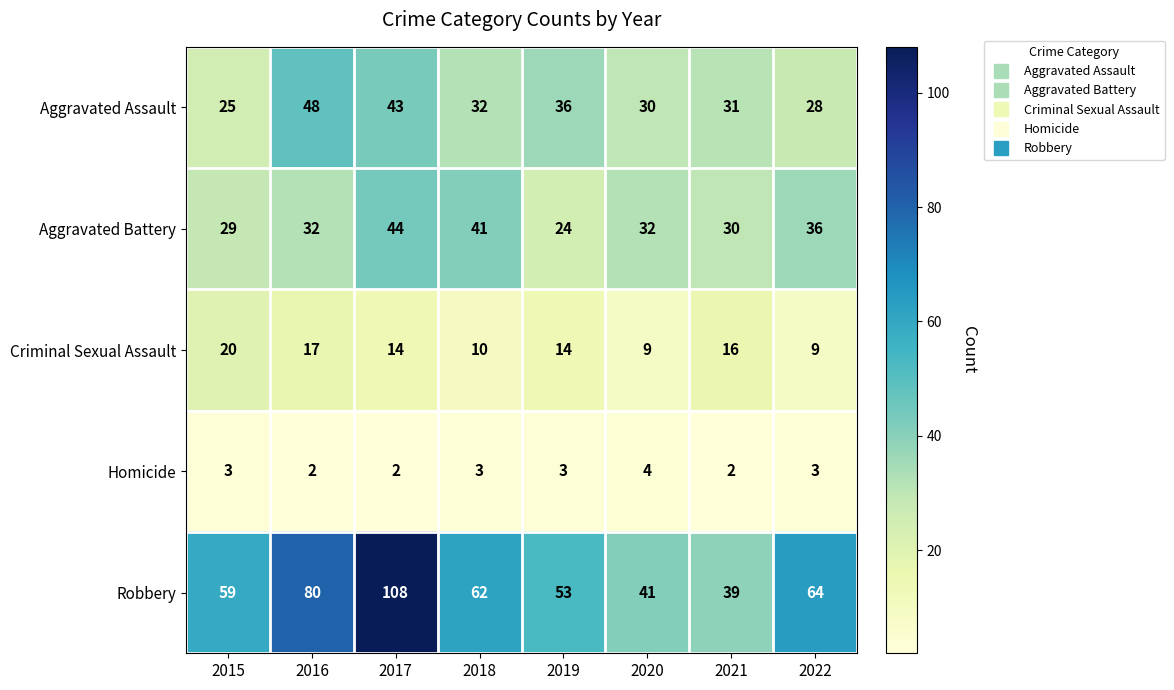

At which category does the chart reach its peak across all series?

2017